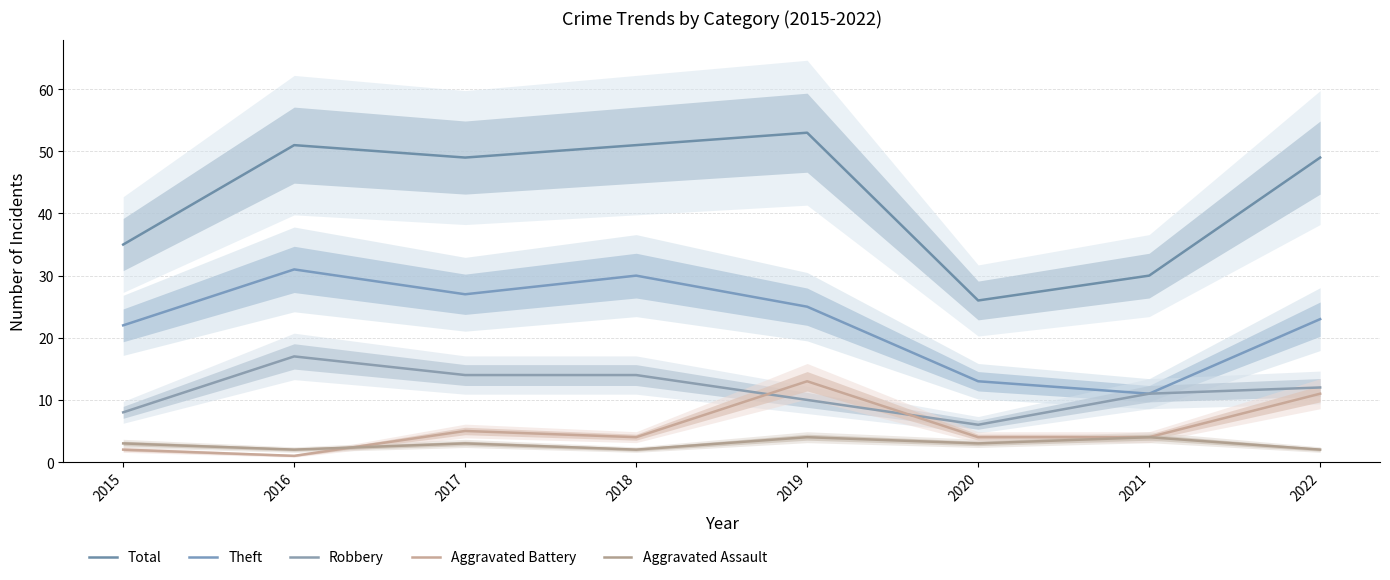

How many interior local peaks does the Aggravated Assault series have?

3